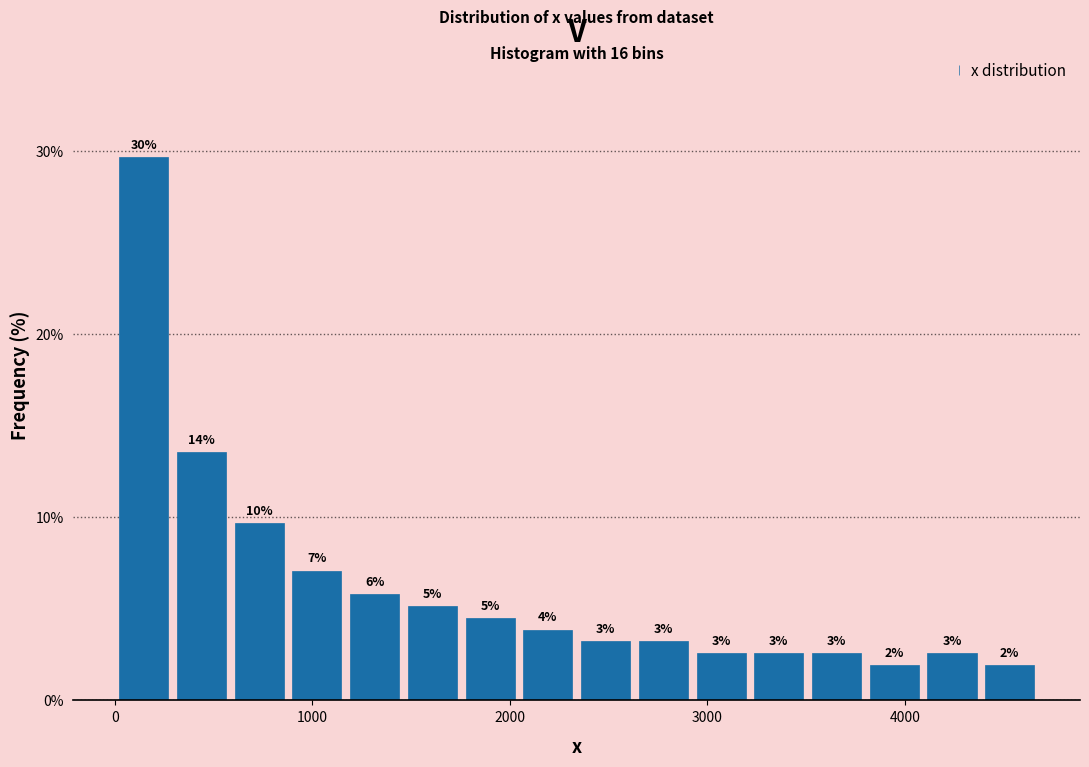

Around what value on the x-axis is the tallest bar? Give the approximate position of its centre, as read against the axis.

100